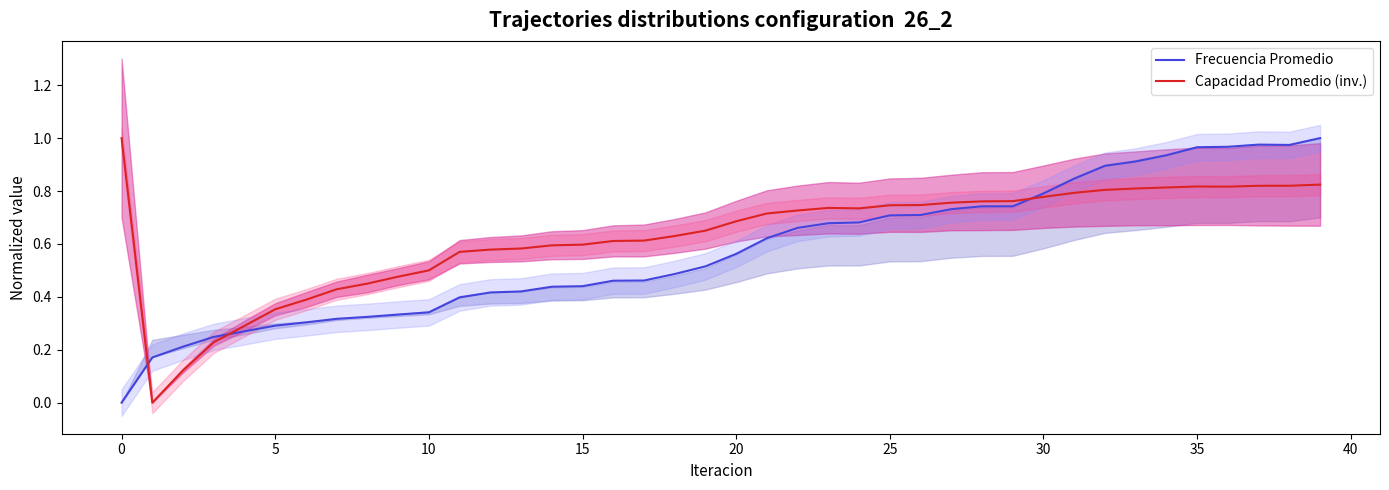

The value of Frecuencia Promedio at 23 is 1.1. True or false?

False